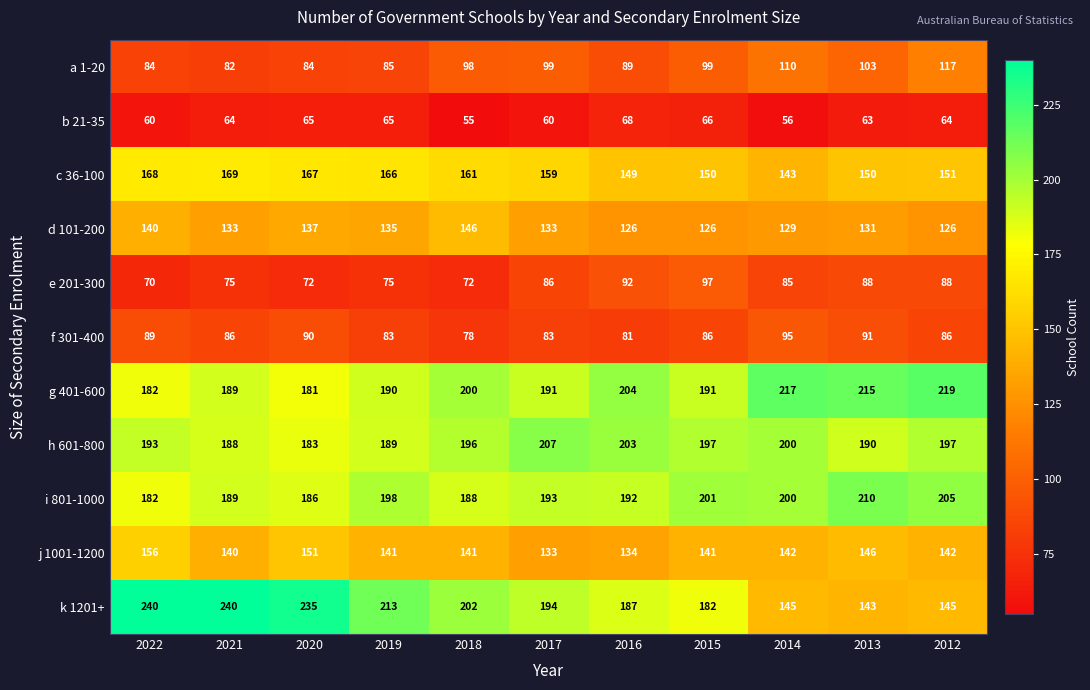

What is the sum of all i 801-1000 values?

2144